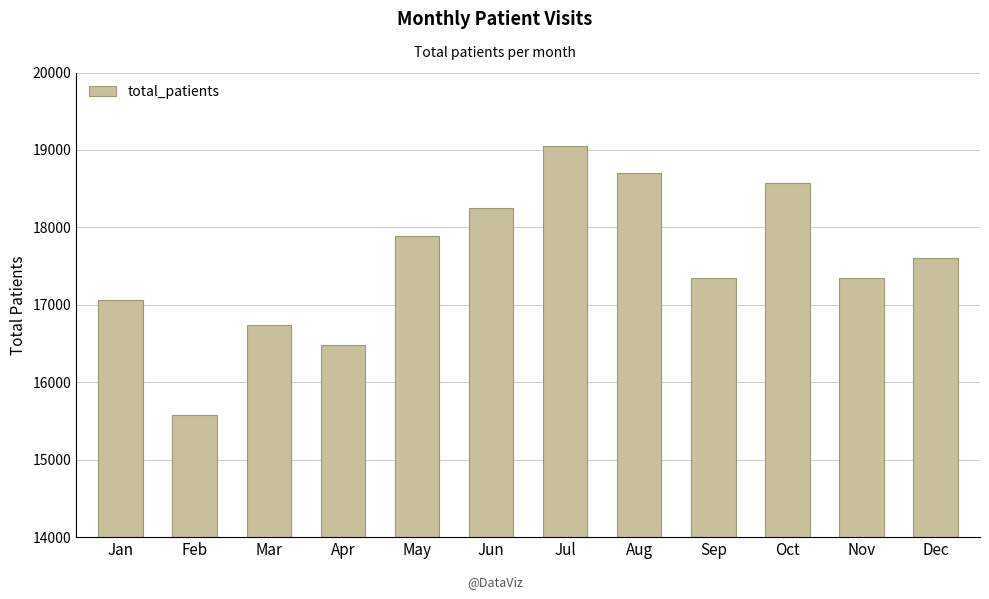

What is the greatest value displayed?

19048